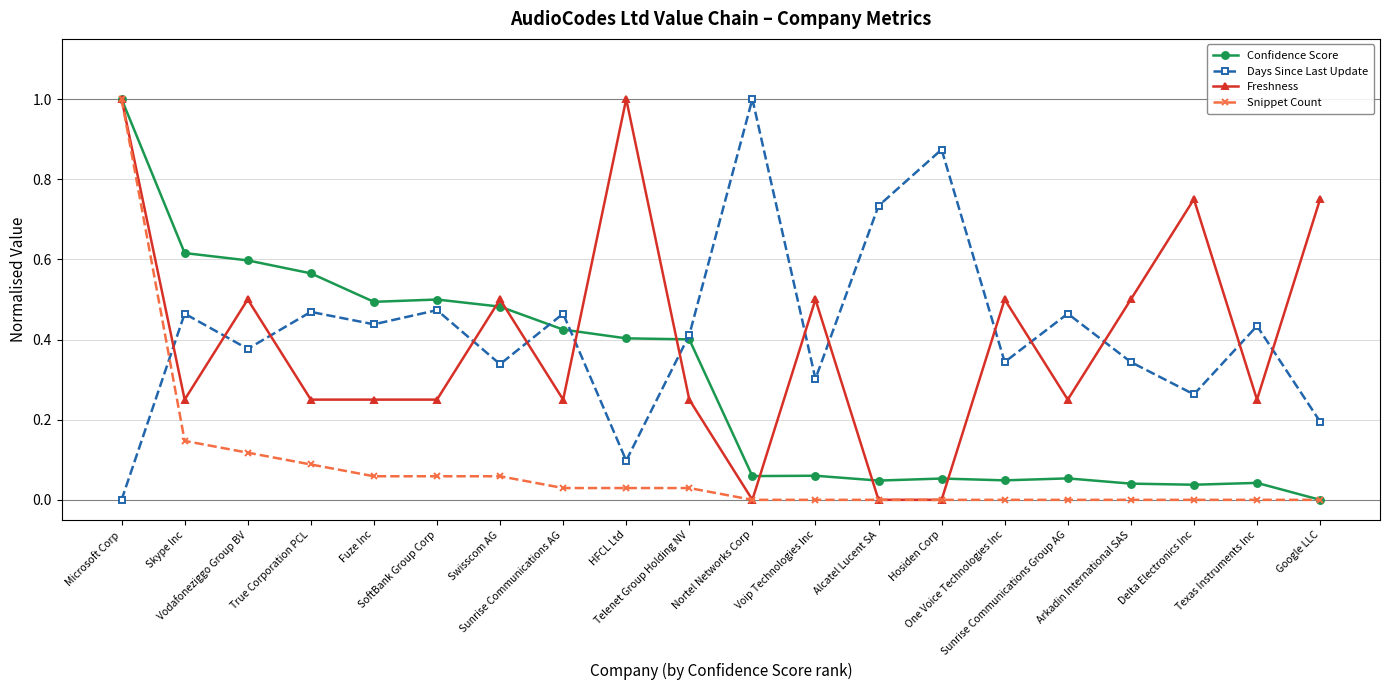

What is the value of the Freshness point at the 1st from the left?

1.0